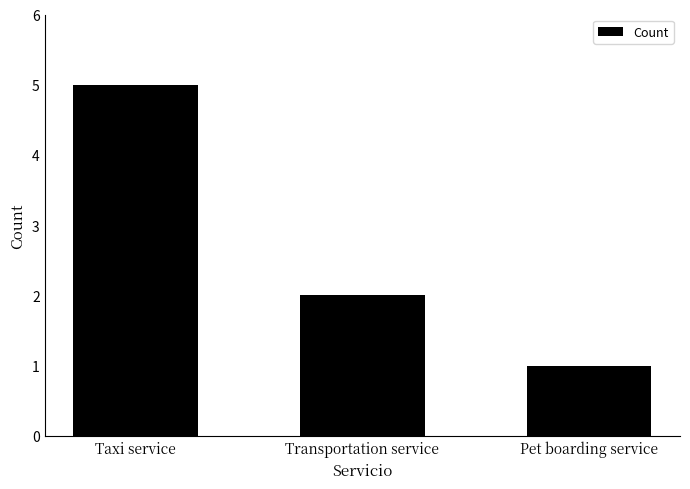

Reading left to right, transcribe all the data shown in this chart.

Taxi service=5	Transportation service=2	Pet boarding service=1